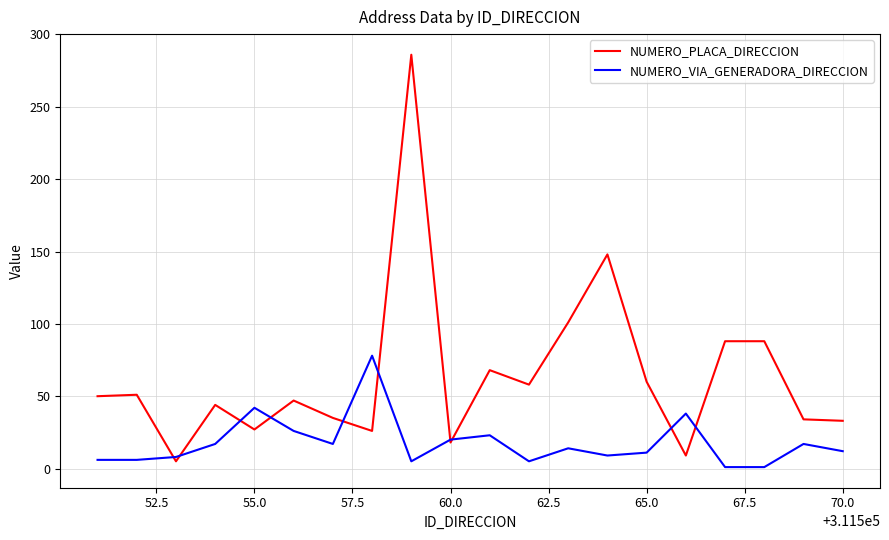

Which series has the largest range (max minus min)?

NUMERO_PLACA_DIRECCION